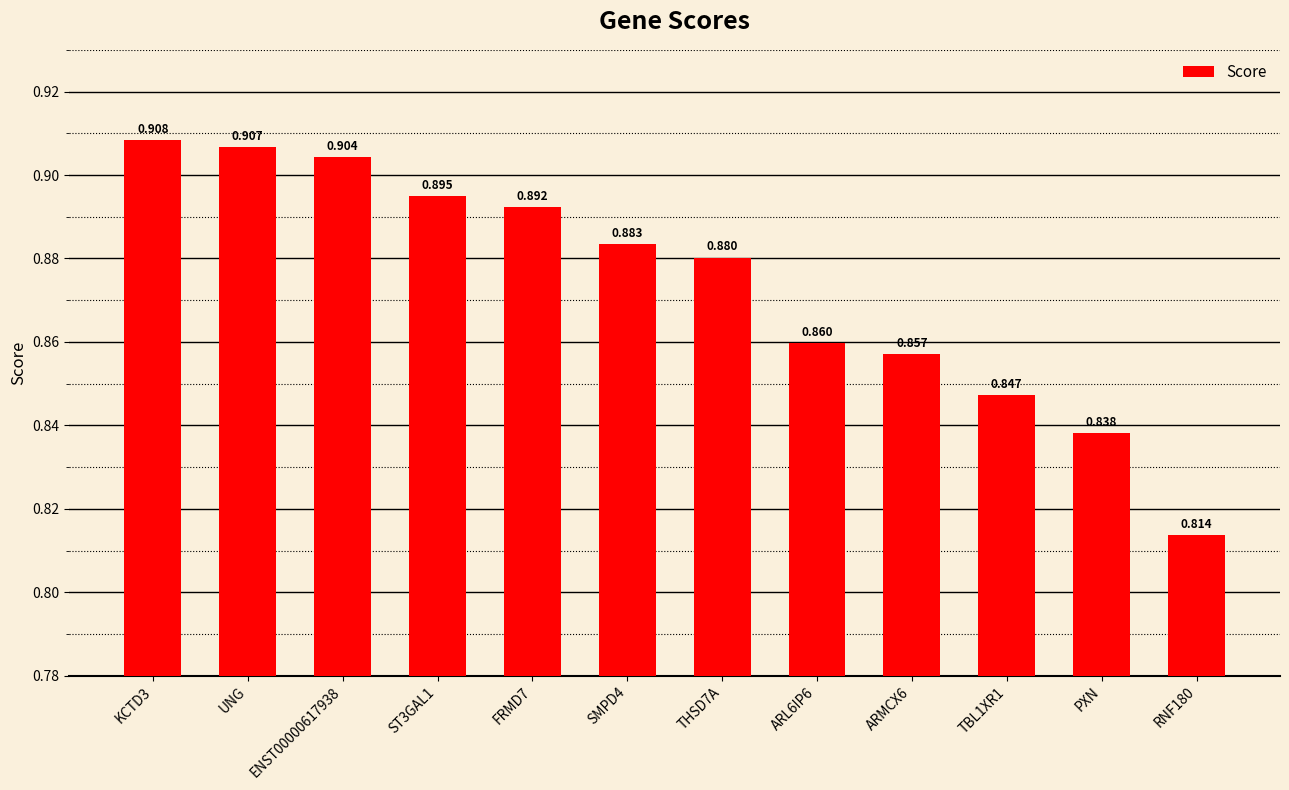

What is the label of the 11th bar from the left?

PXN